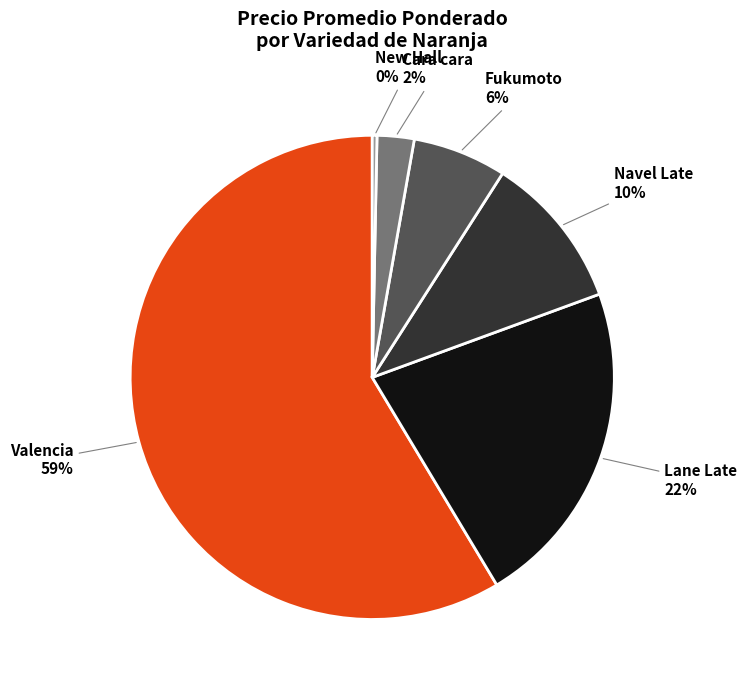

How many segments does this pie chart have?

6